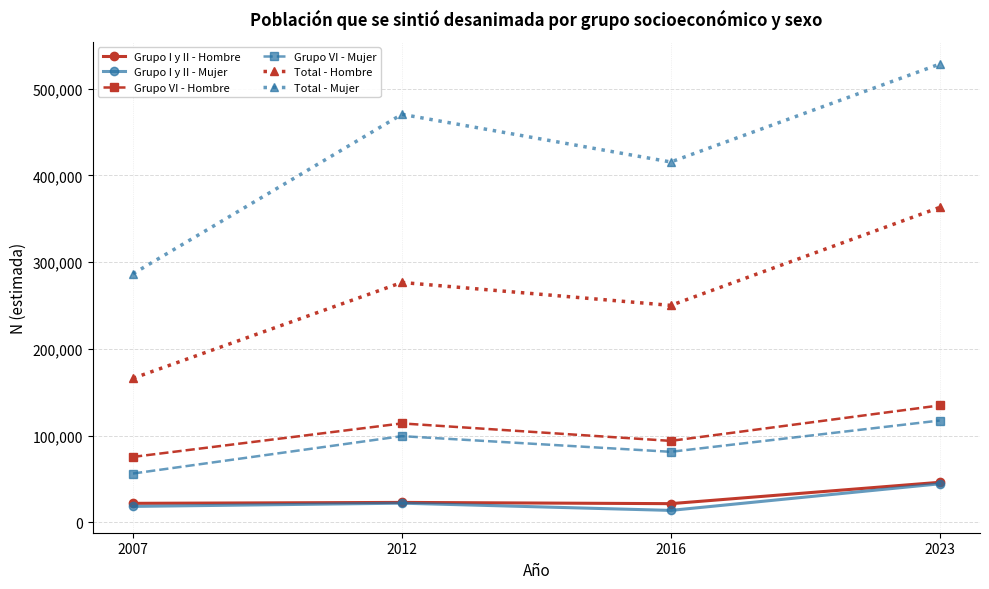

At which label does Grupo VI - Mujer reach its peak?

2023